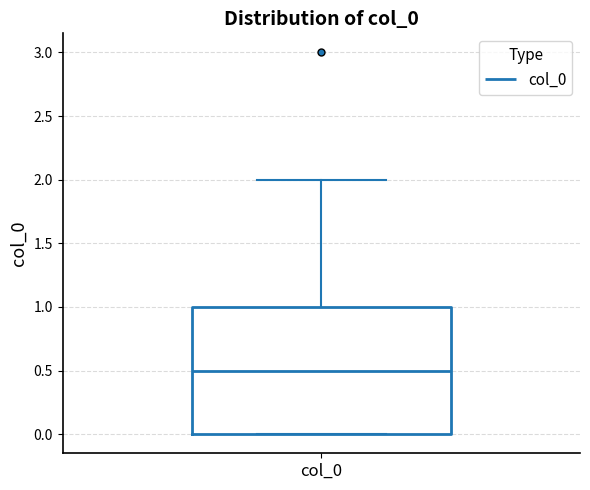

Read this box plot against the y-axis: the position of the median line, the range covered by the box, and the ends of both whiskers. The values are not printed on the chart, so give them approximately, as read against the axis.

median 0.5, box 0.0 to 1.0, whiskers 0.0 to 2.0